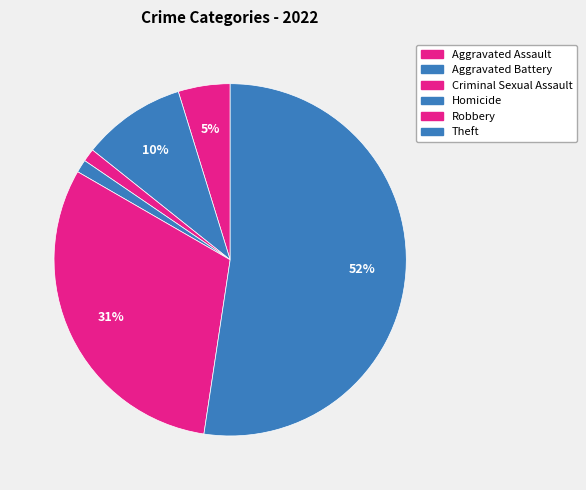

To the nearest percent, what is the average slice percentage?

17%